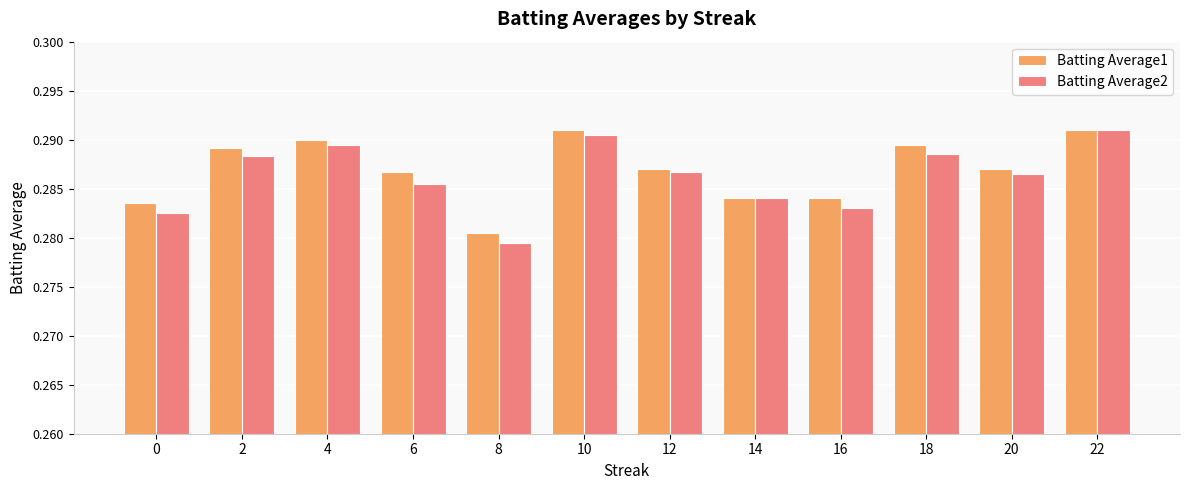

Is the value of Batting Average2 at 22 greater than the value of Batting Average1 at 4?

Yes